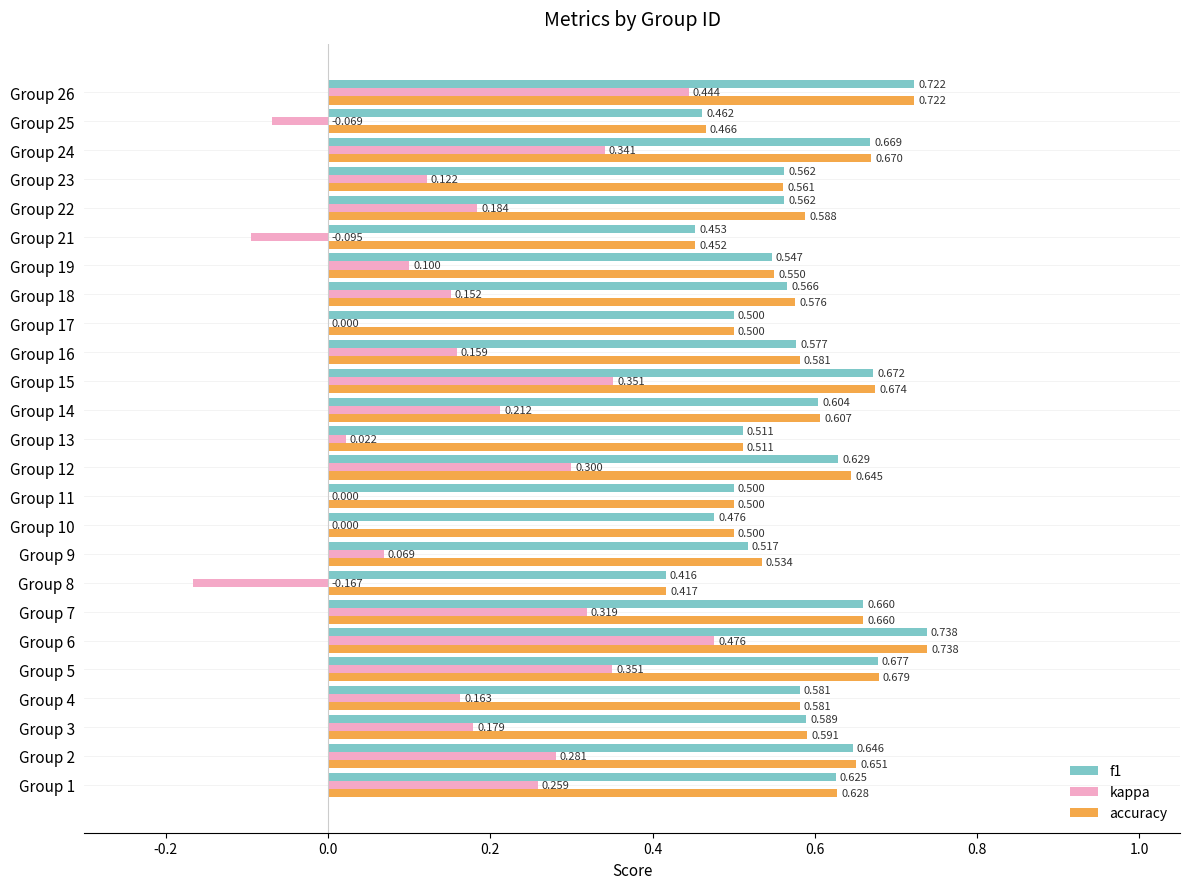

Is the value of kappa at Group 14 greater than the value of accuracy at Group 12?

No